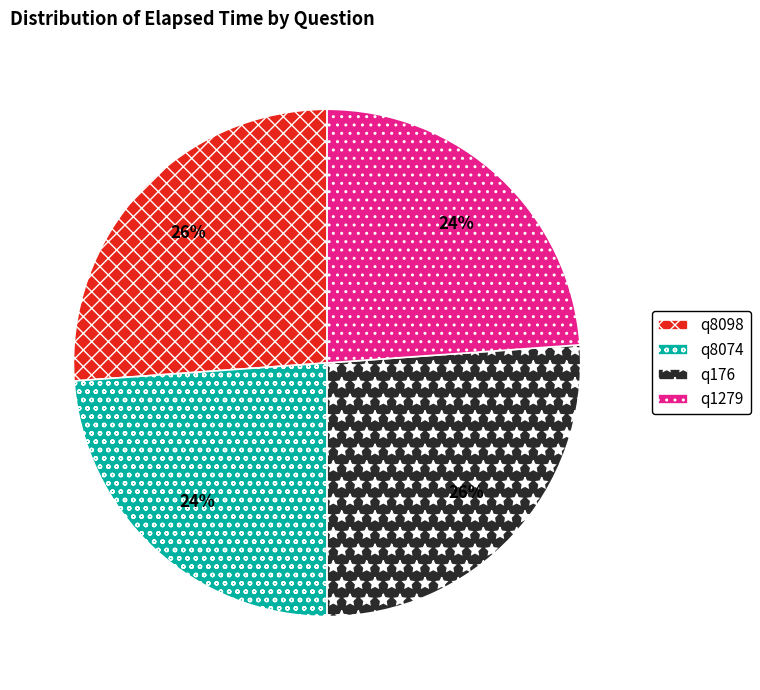

Combined, do q176 and q8098 account for over 50%?

Yes